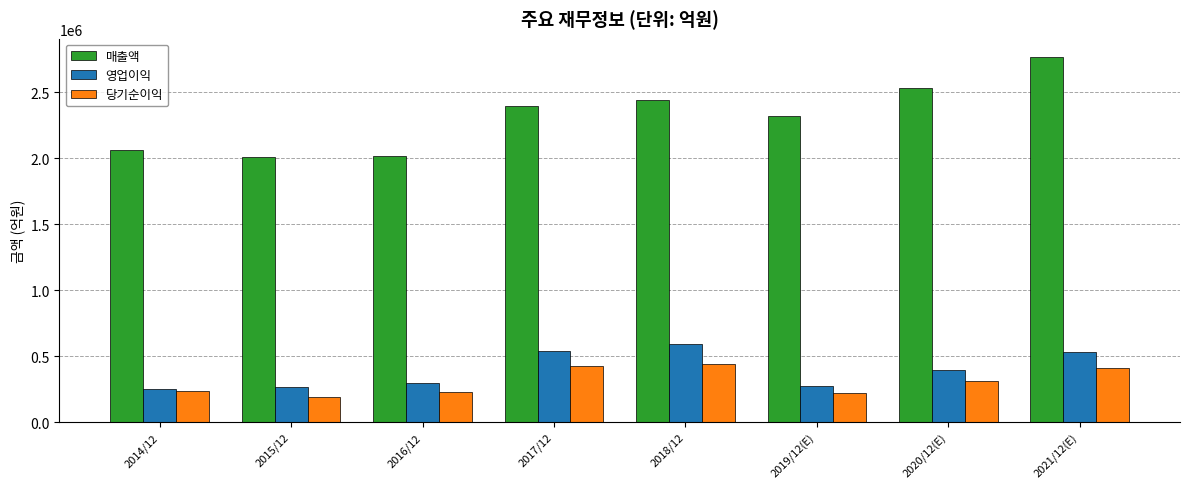

The 매출액 series shows 3982031 at 2021/12(E). True or false?

False